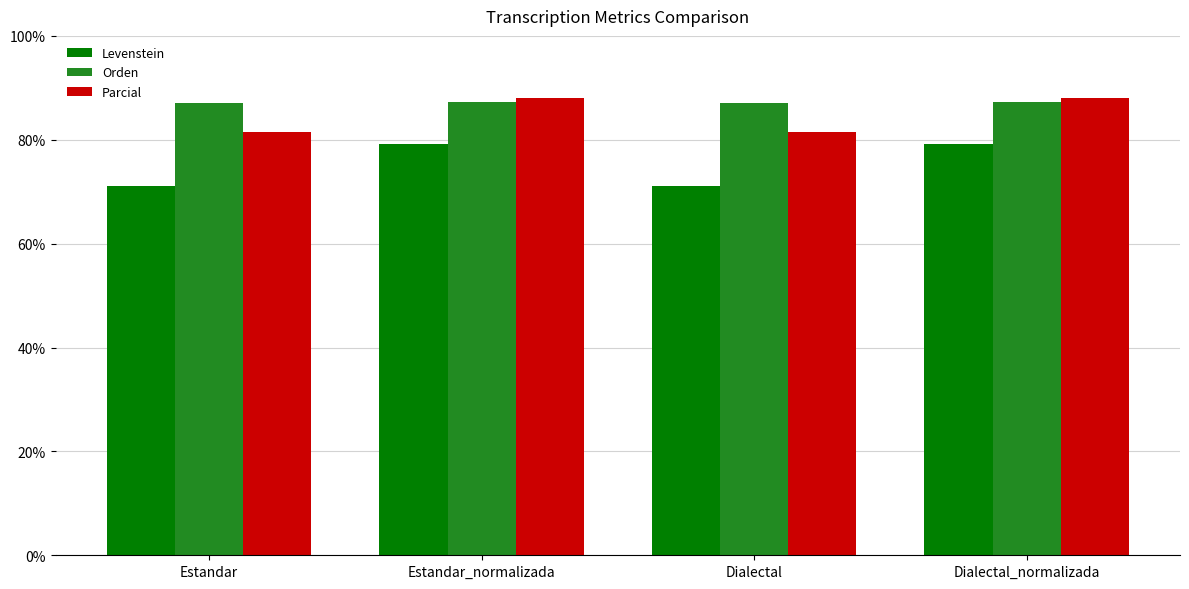

What is the difference between the second highest and minimum values in the Parcial series?

6.4